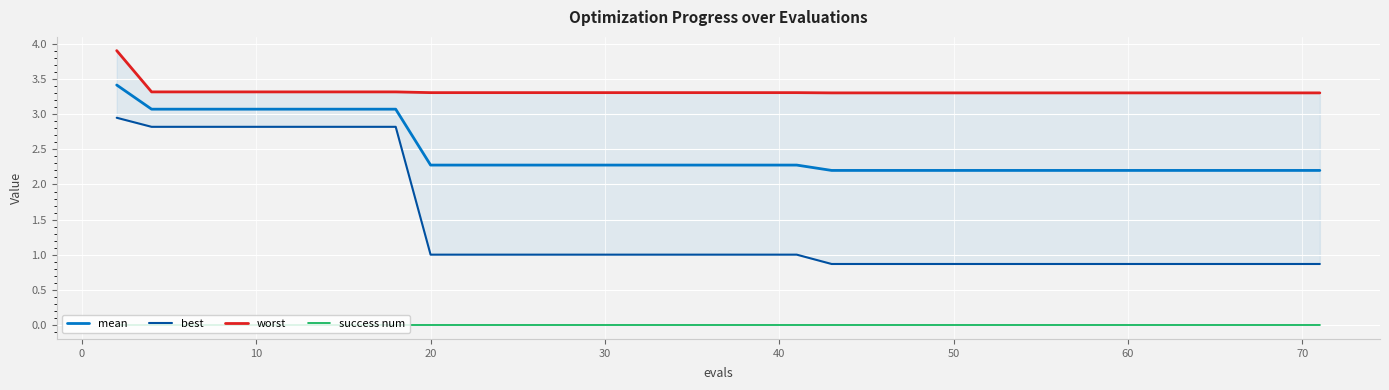

True or false: mean and success num intersect in this chart.

False